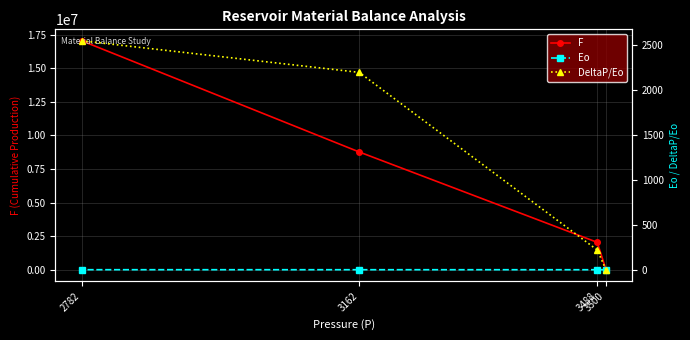

What is the average value of the DeltaP/Eo series?

1240.0